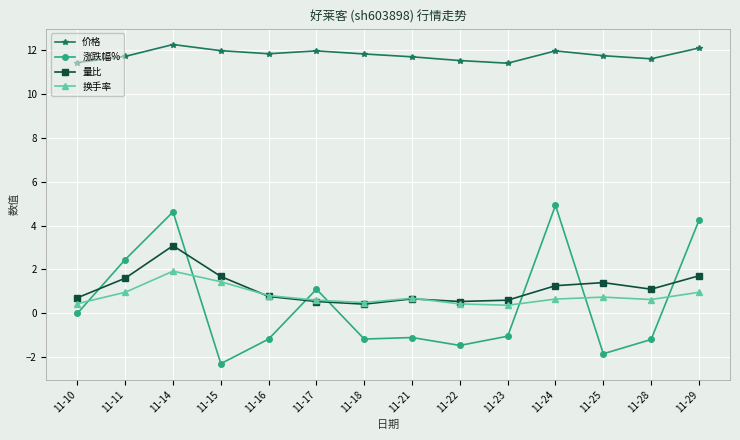

What is the average value of the 量比 series?

1.1